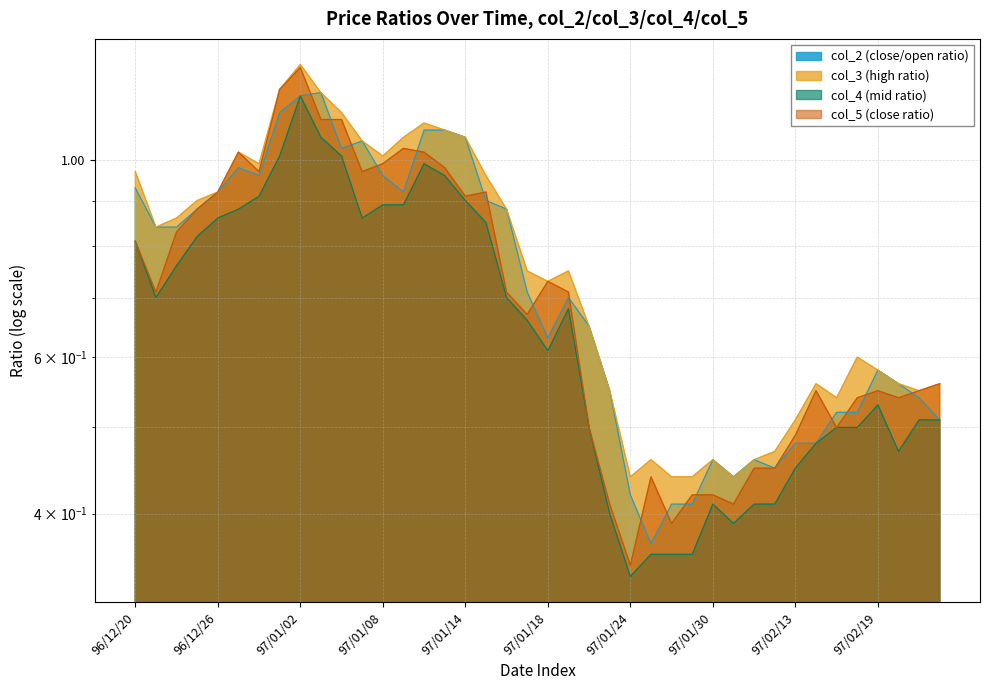

At 97/01/10, list the series in order from smallest to largest.

col_4 (mid ratio), col_5 (close ratio), col_2 (close/open ratio), col_3 (high ratio)